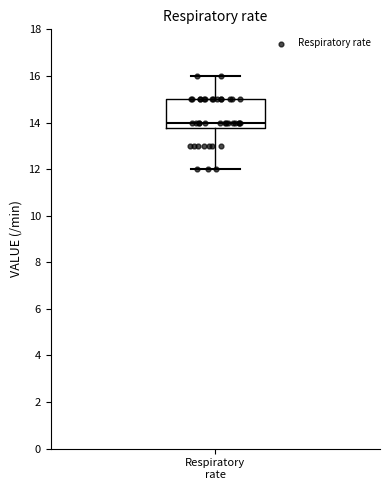

Where is the lower edge of the box for Respiratory rate on the y-axis? The values are not printed on the chart, so give them approximately, as read against the axis.

13.8